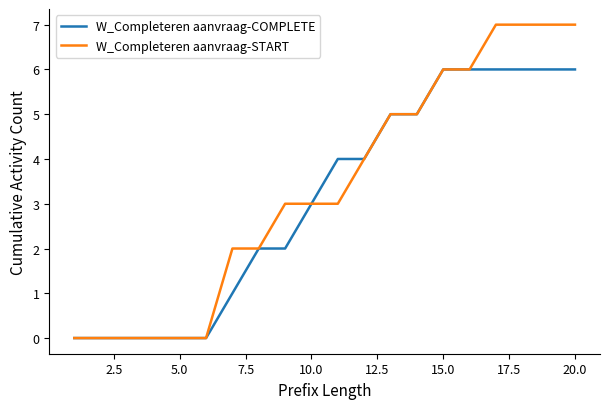

Does the chart have visible grid lines?

No